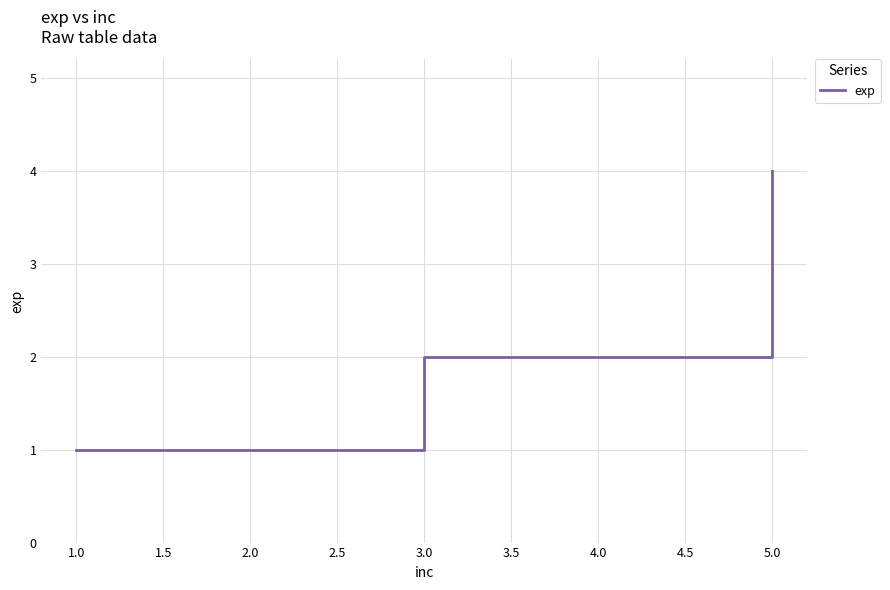

Is it true that the value at 3.0 is 2?

True